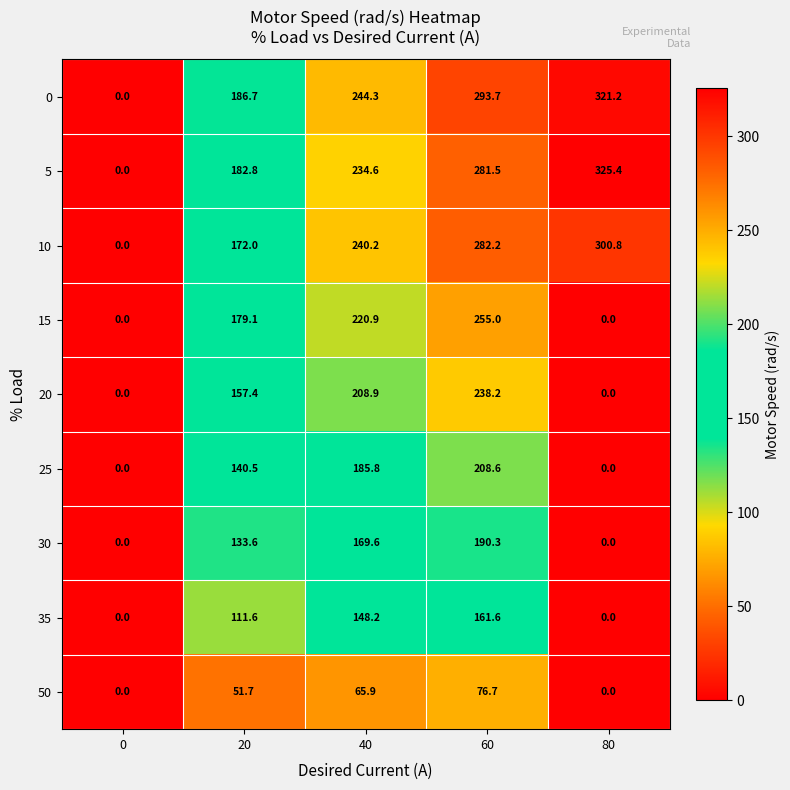

The value of 50 at 60 is 76.7. True or false?

True